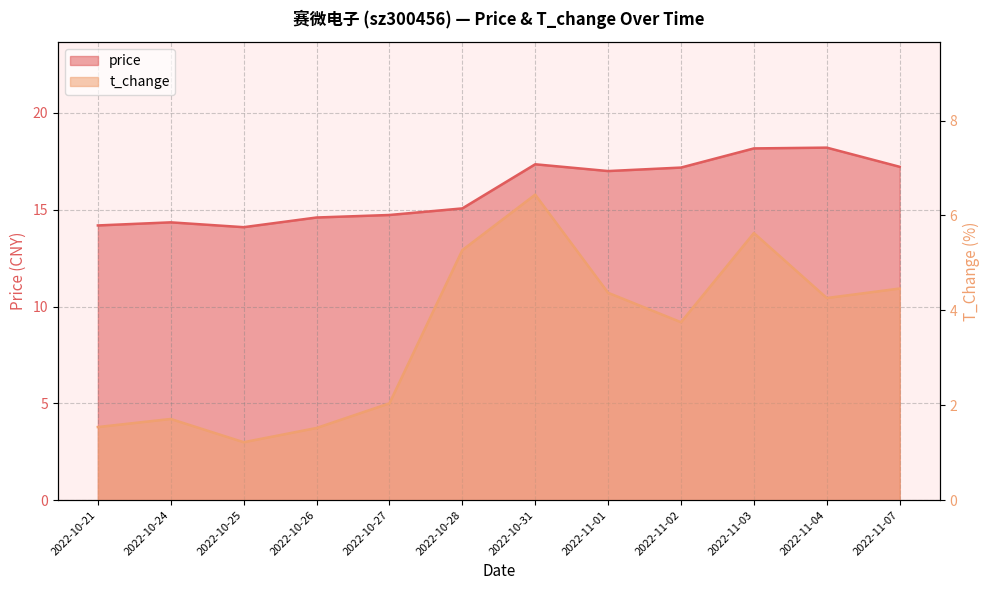

Rank the series at 2022-10-21 from highest to lowest value.

price, t_change